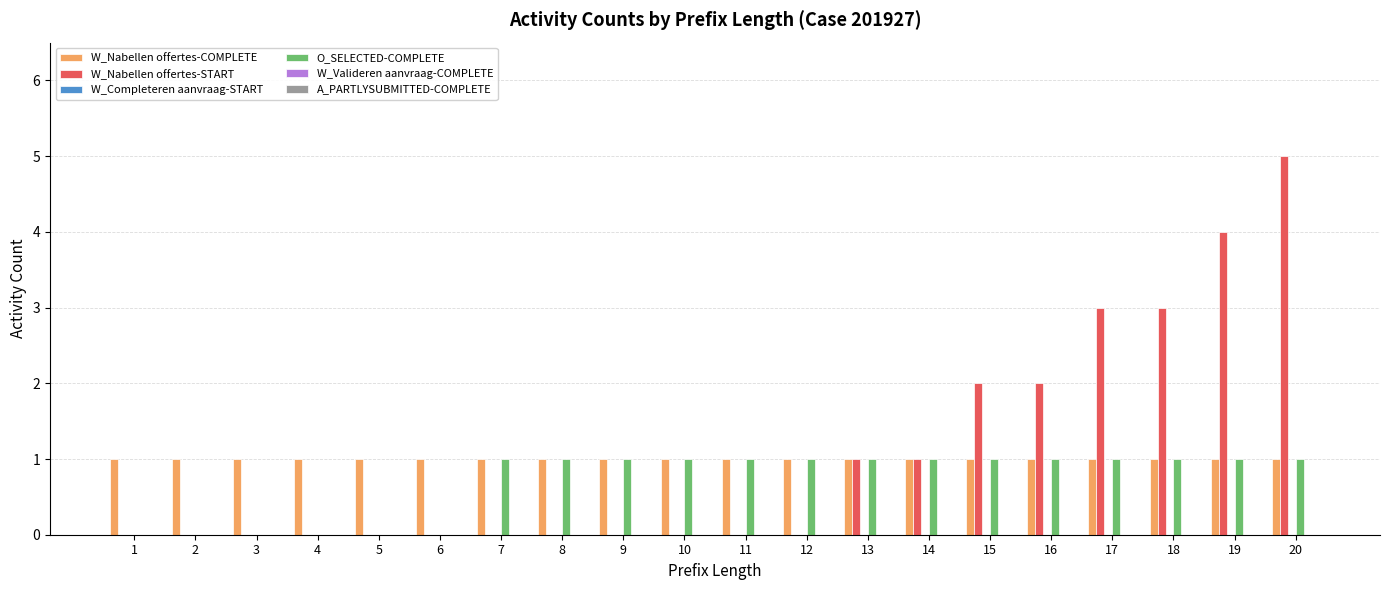

At which category is the sum across all series the highest?

20